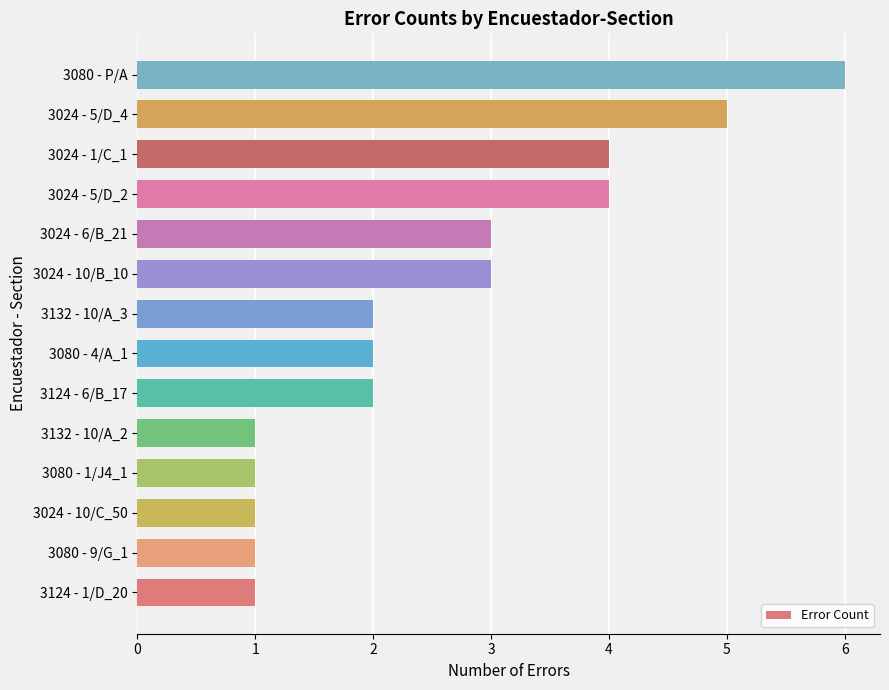

Does the chart contain any negative values?

No